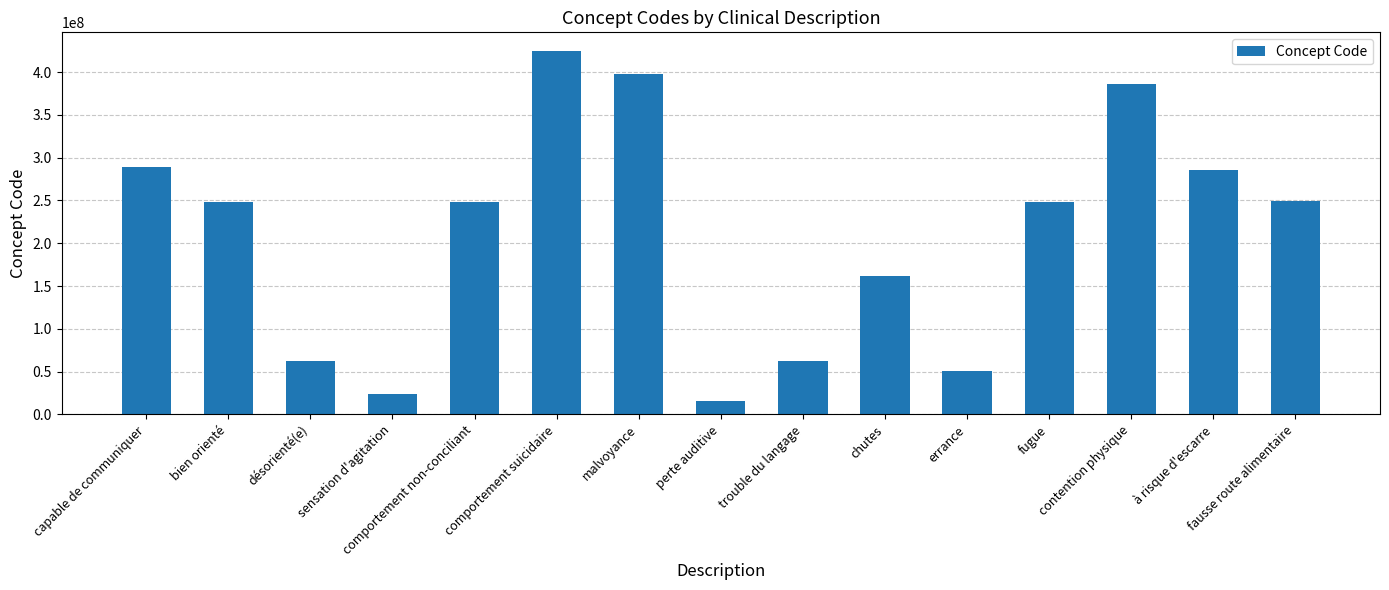

Read the value at sensation d'agitation.

24199005